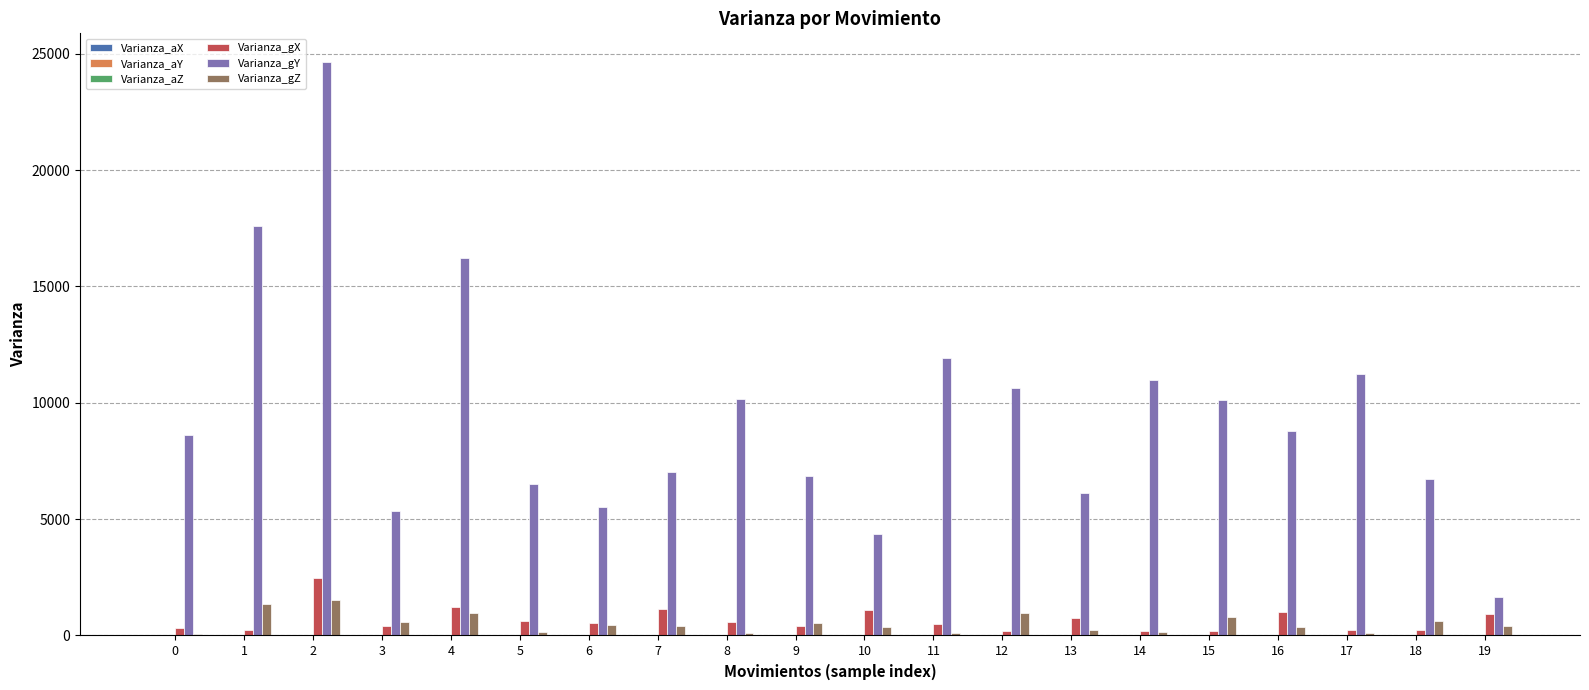

What value does the Varianza_gX series have at 7?

1141.9